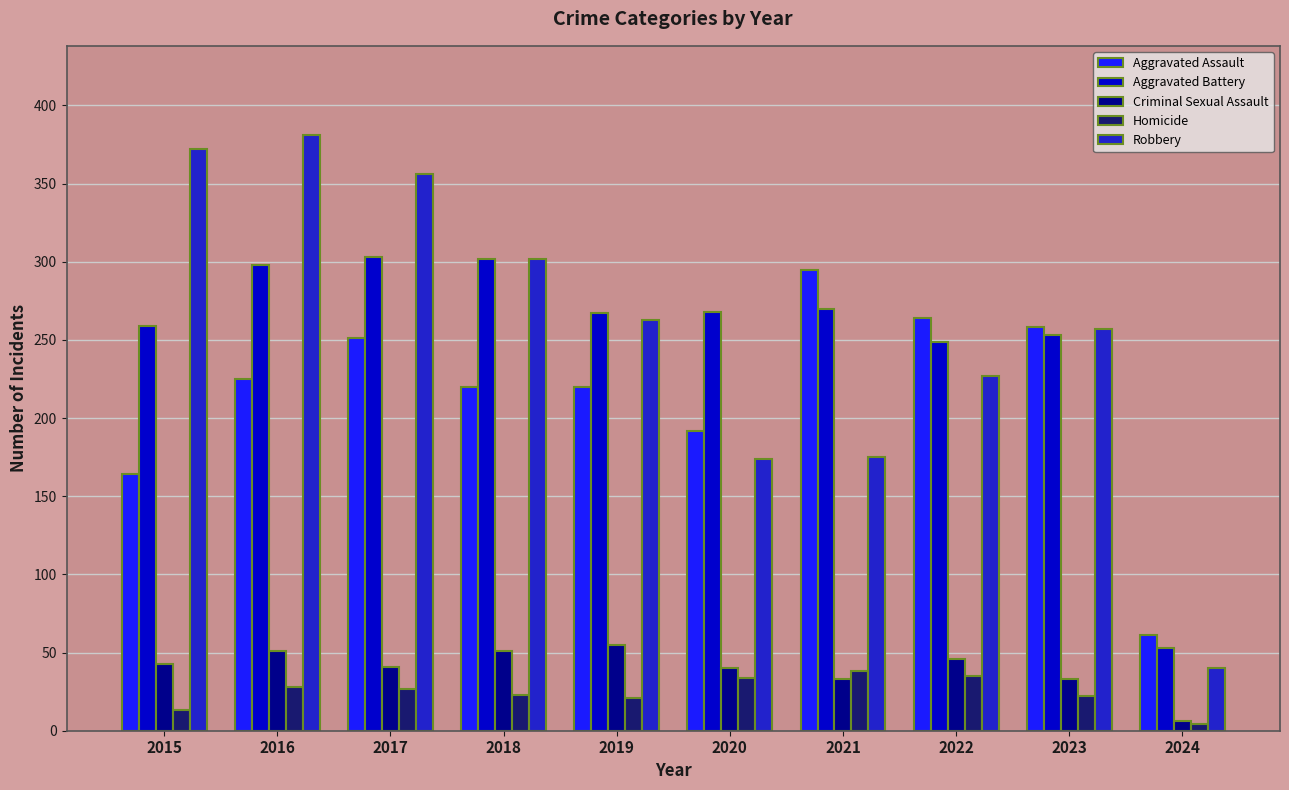

At which label does Homicide reach its minimum?

2024